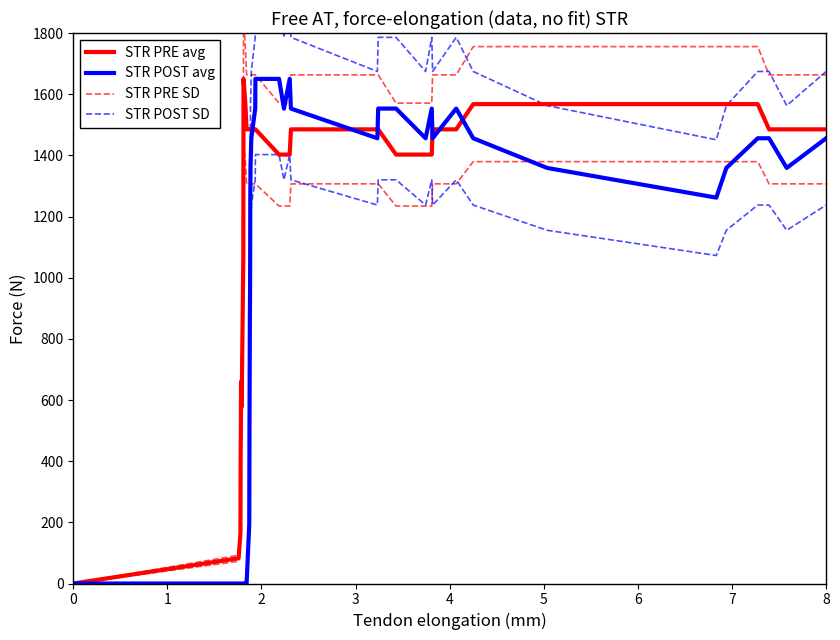

After their last crossing, which series has the higher values: STR PRE SD or STR POST avg?

STR PRE SD